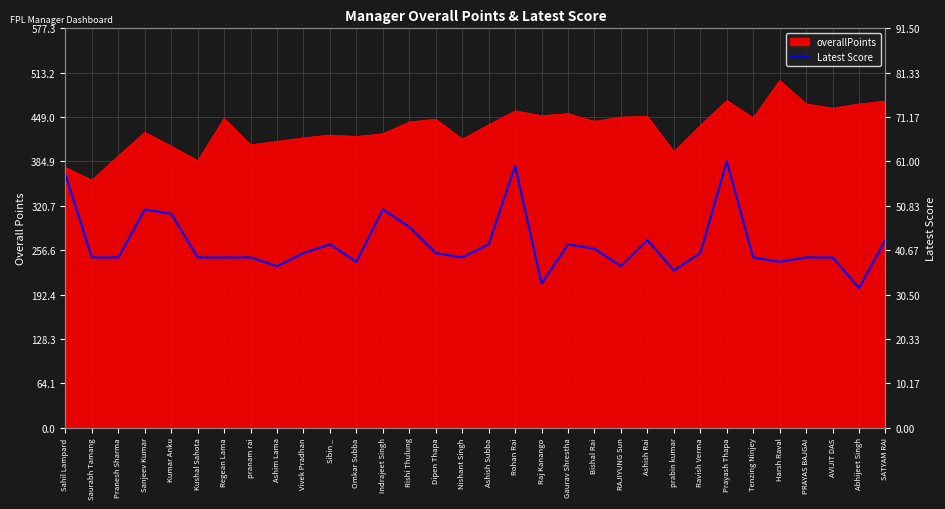

What is the difference between the maximum and second lowest values?

28